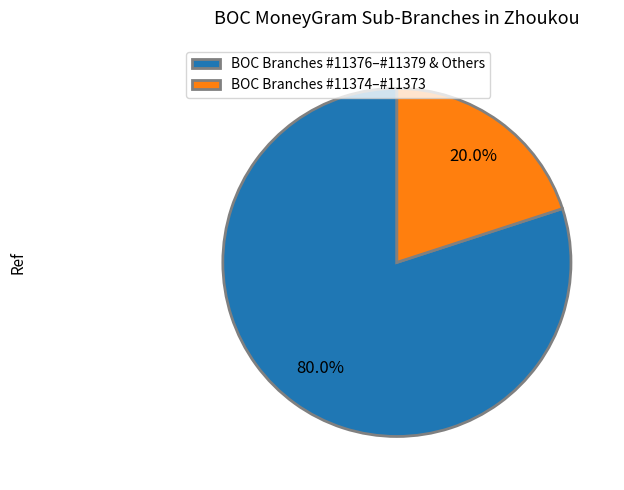

What is the smallest slice in the pie chart?

BOC Branches #11374–#11373